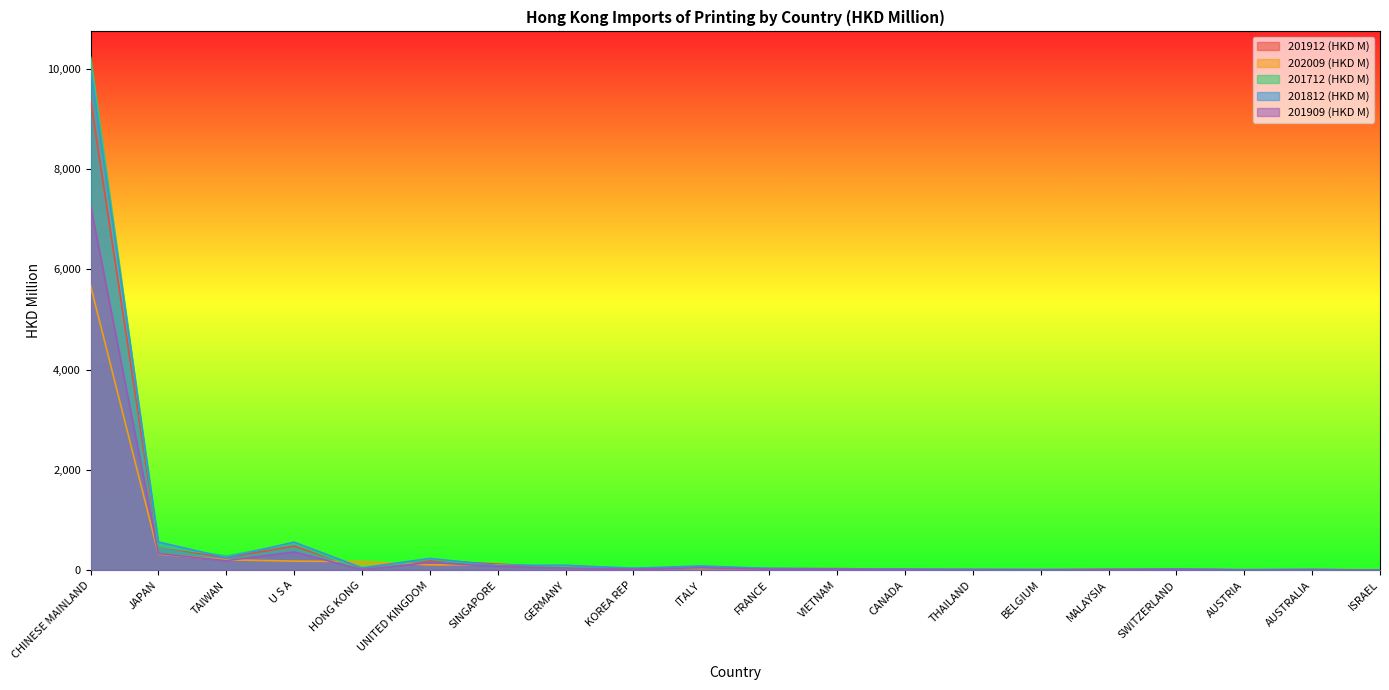

Between SINGAPORE and VIETNAM, which is larger?

SINGAPORE